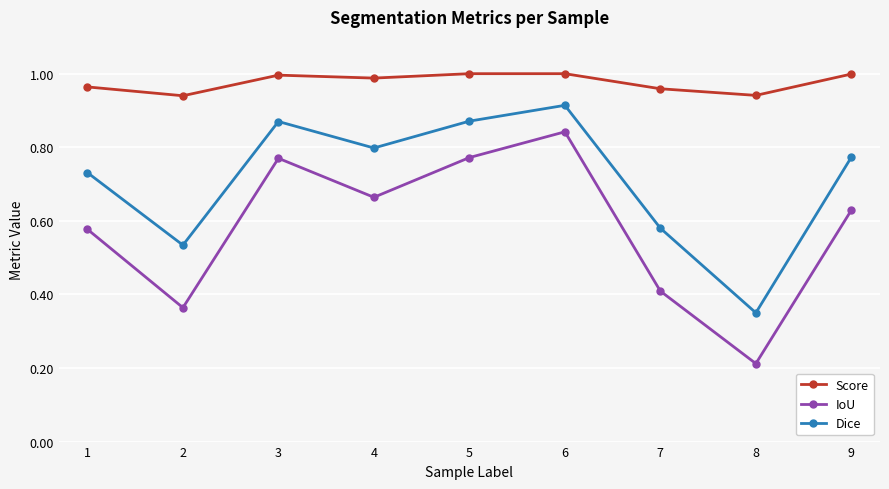

Count the number of data series in this chart.

3